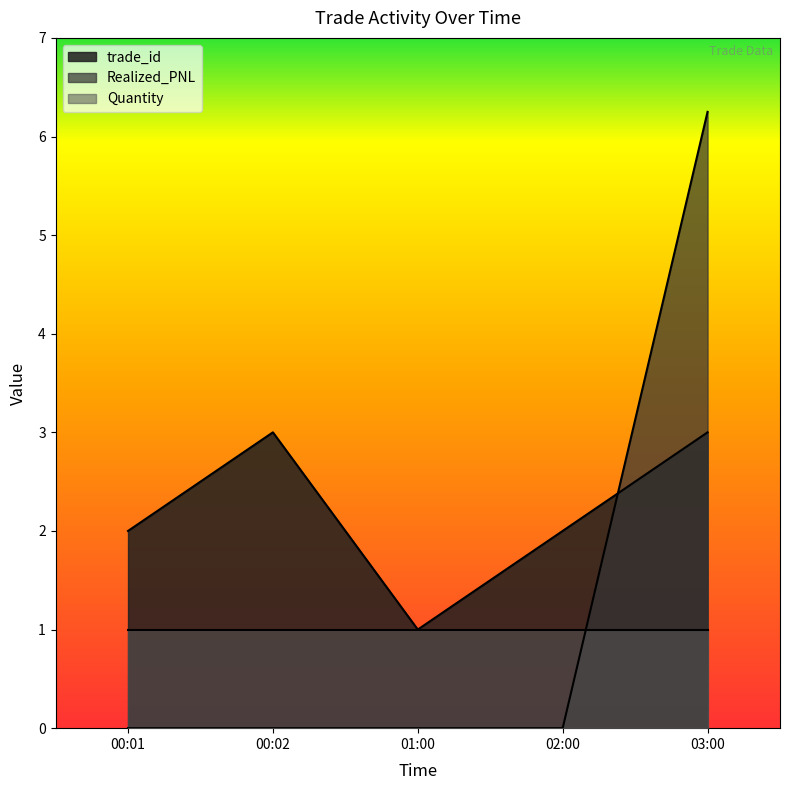

What is the average value of the trade_id series?

2.2